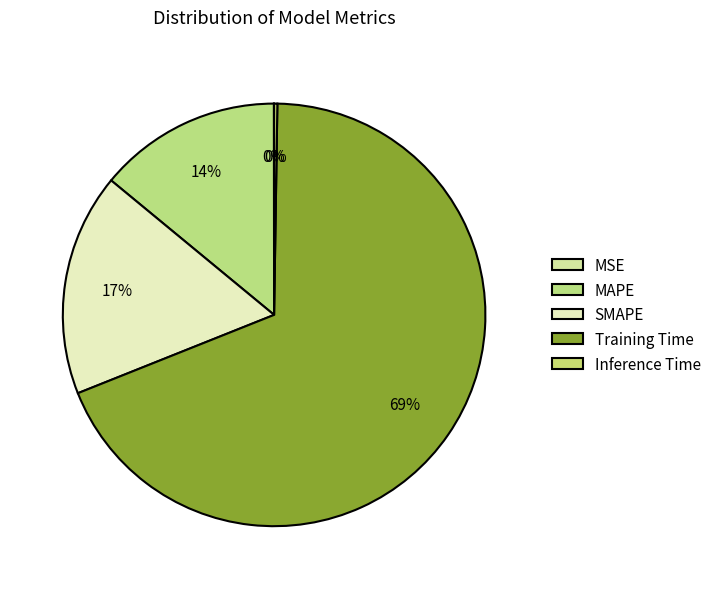

The SMAPE slice represents 9% of the pie. True or false?

False